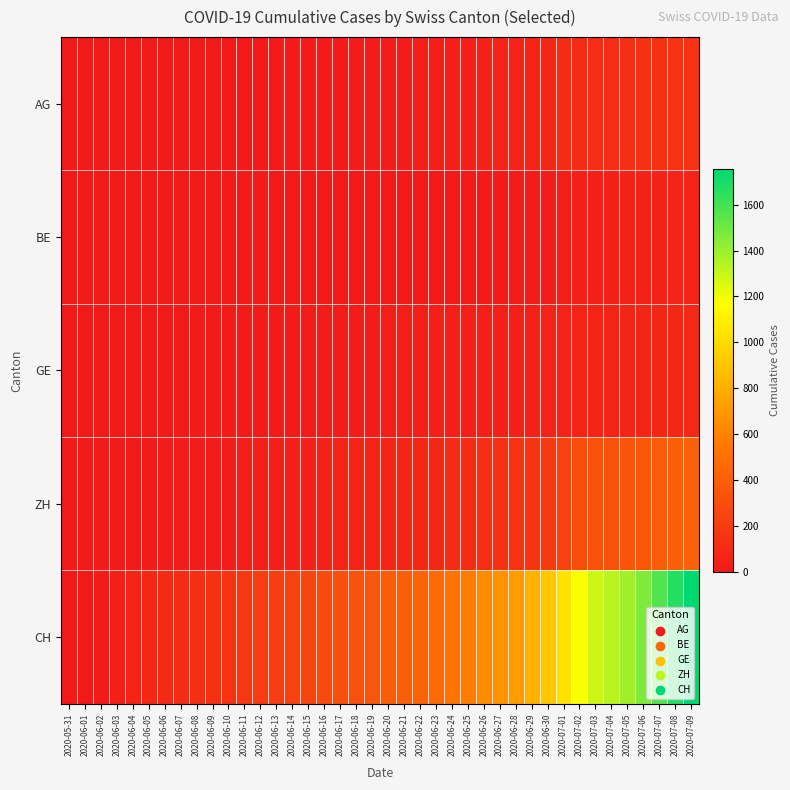

Between 2020-06-24 and 2020-07-09, which series saw the biggest shift?

CH